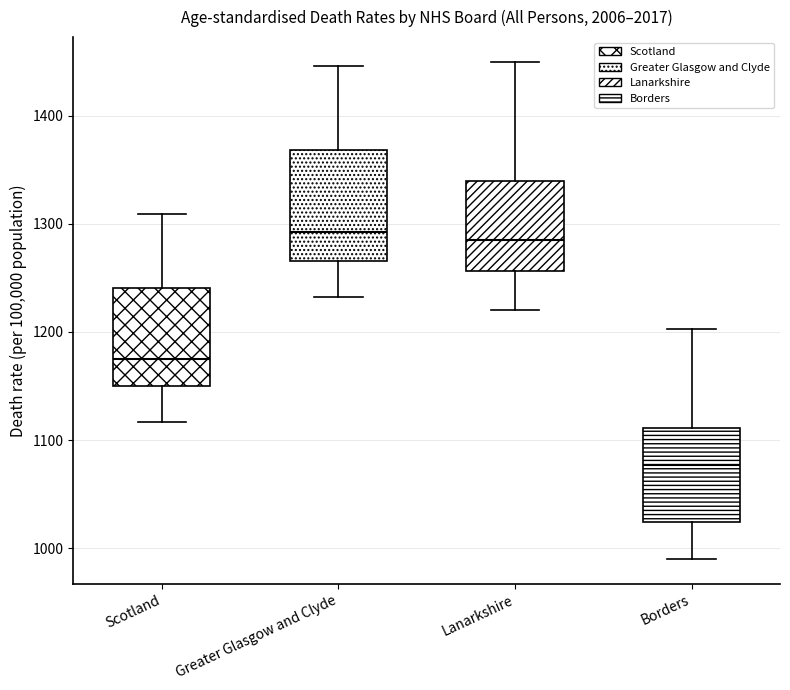

Where does the median line of the box for Greater Glasgow and Clyde sit on the y-axis? The values are not printed on the chart, so give them approximately, as read against the axis.

1290